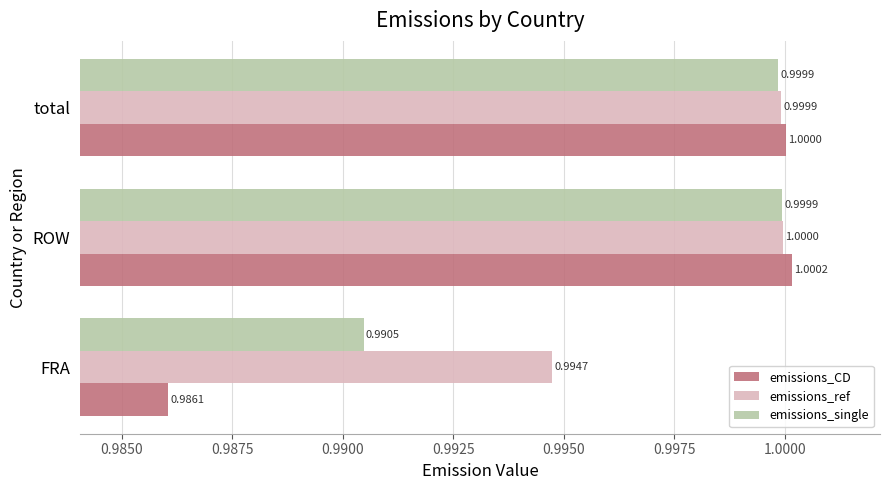

Rank the series by their average value, from lowest to highest.

emissions_CD, emissions_single, emissions_ref